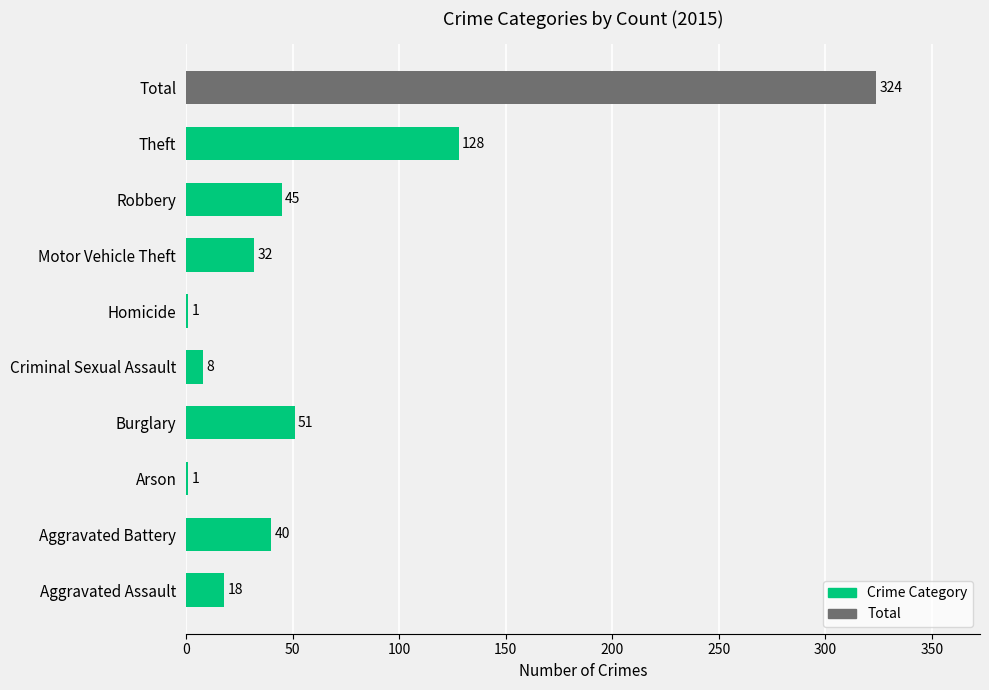

Count the number of categories in the chart.

10